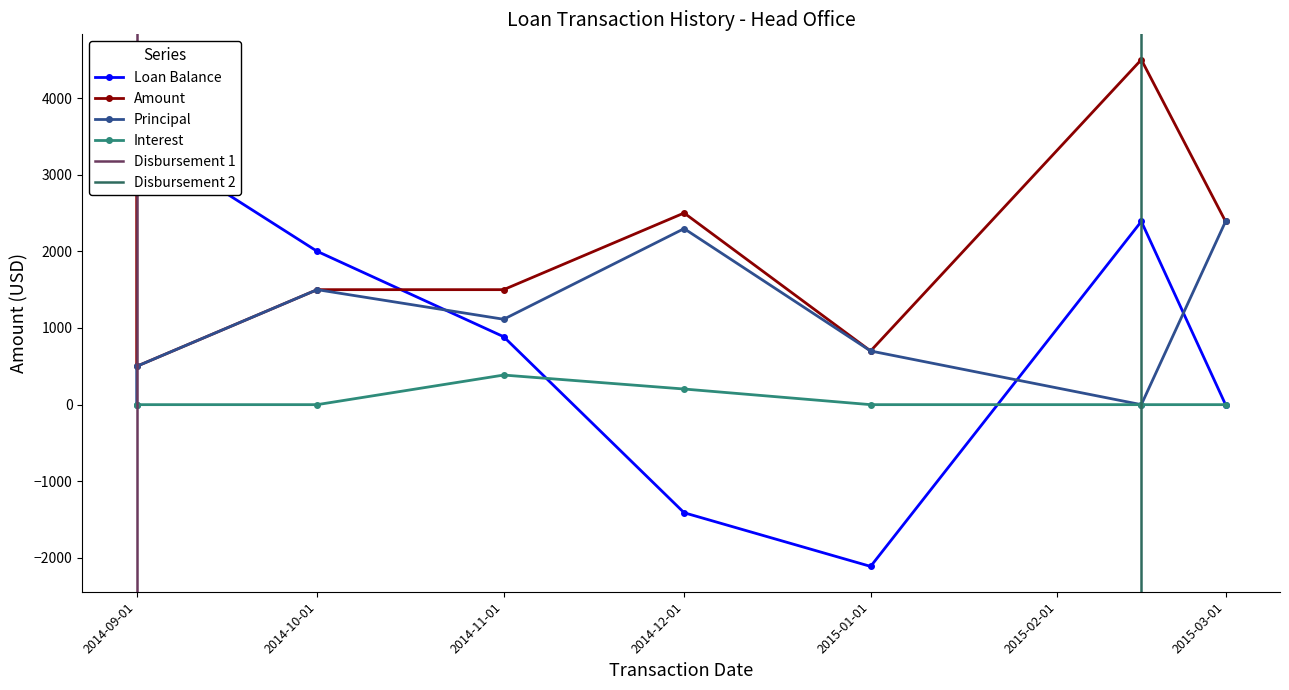

Rank the series at 2014-10-01 from lowest to highest value.

Interest, Amount, Principal, Loan Balance